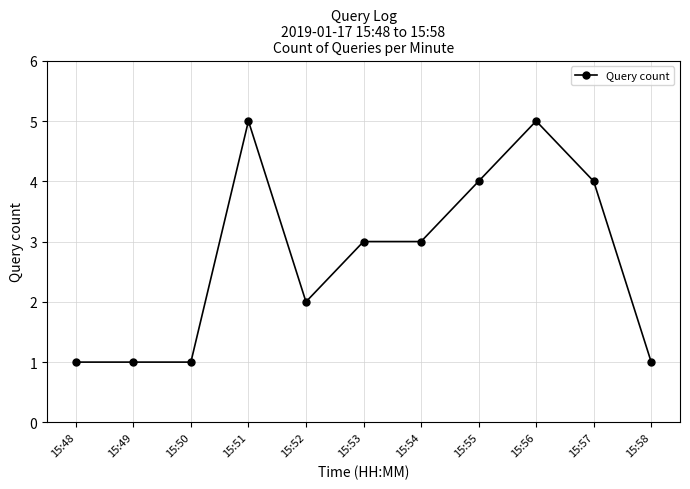

Is it true that the value at 15:54 is 4?

False